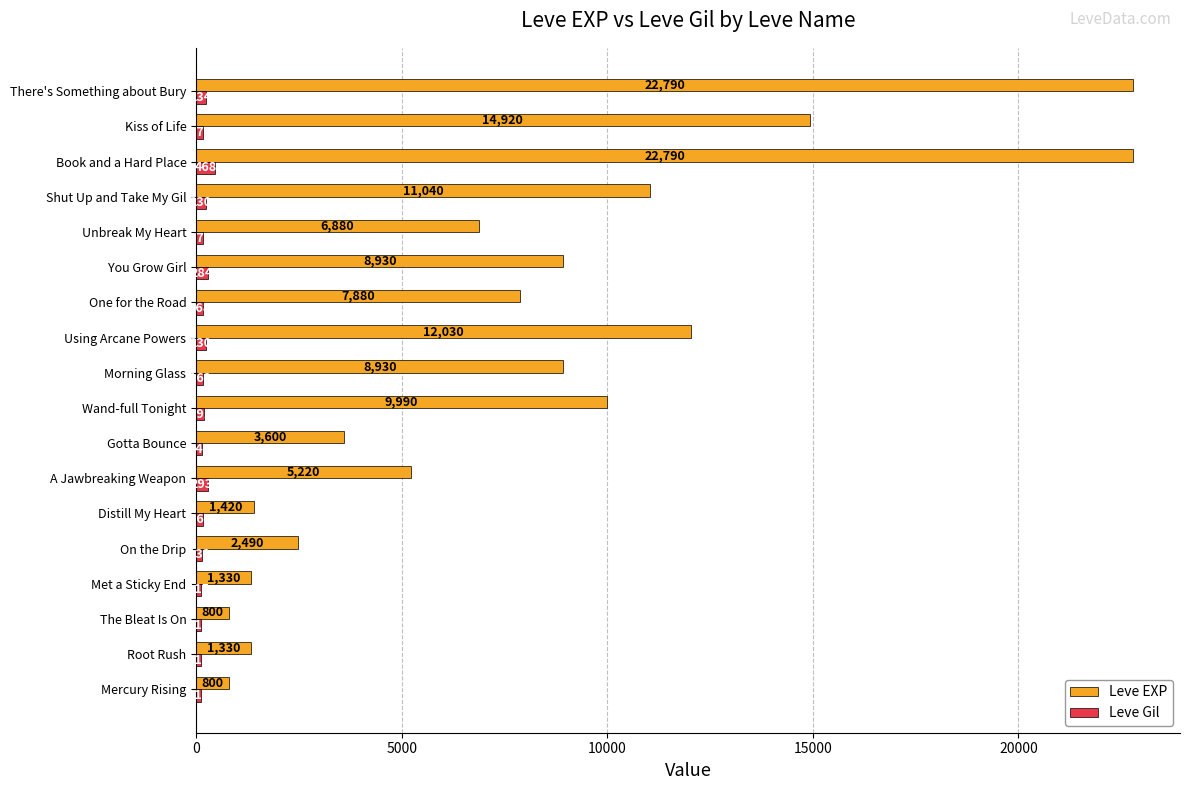

Which label corresponds to the smallest value in the chart?

The Bleat Is On